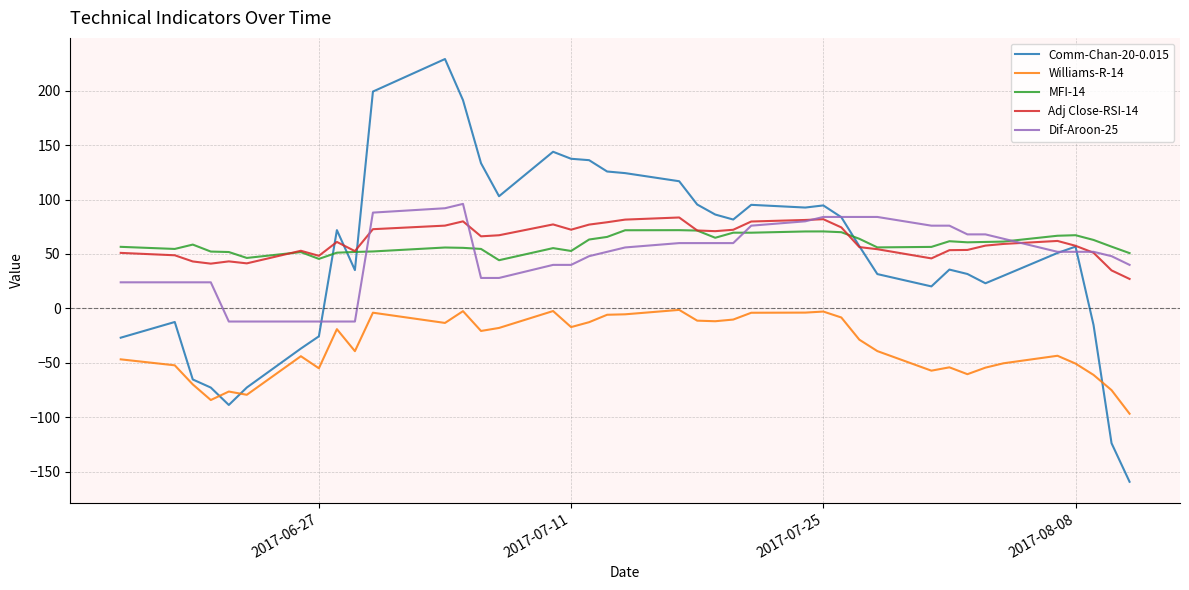

Which series has the widest spread of values?

Comm-Chan-20-0.015